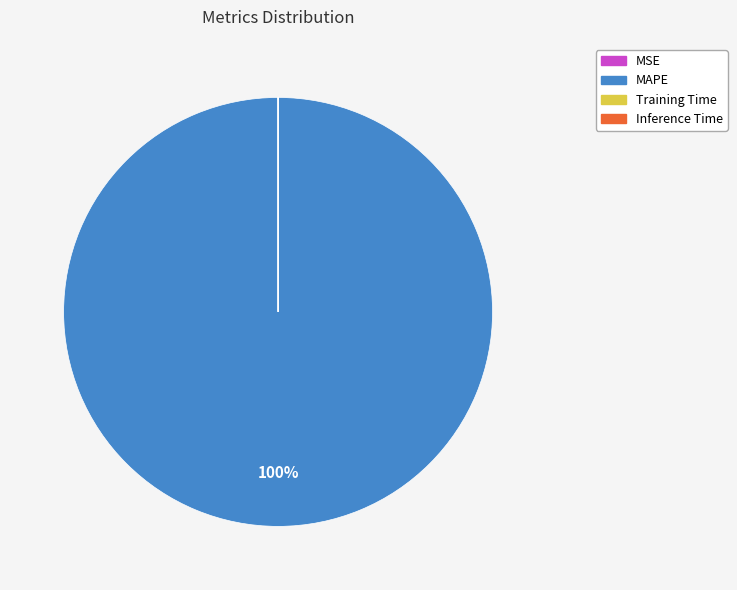

True or false: MAPE accounts for 88% of the total.

False